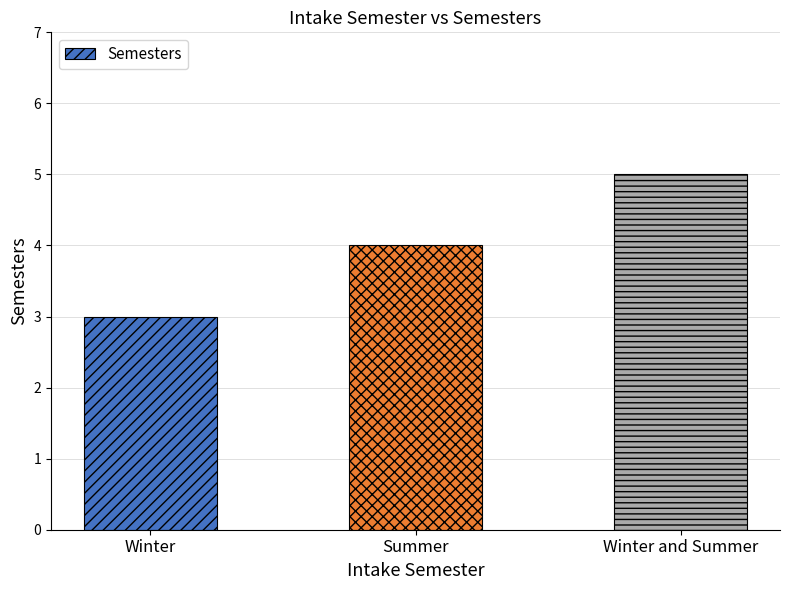

Rank the categories by value from lowest to highest.

Winter, Summer, Winter and Summer